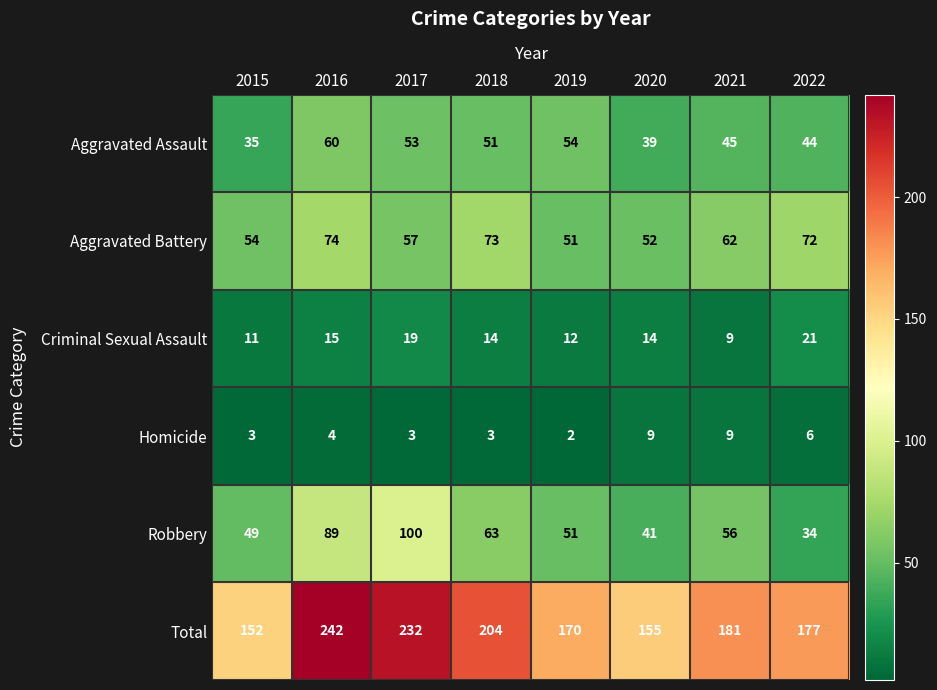

Which category has the lowest value in the Aggravated Battery series?

2019